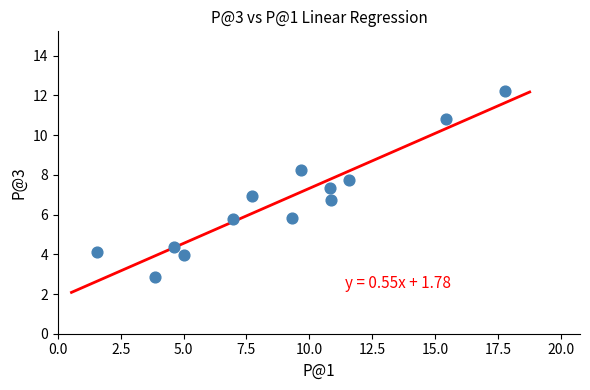

What is the range of Y values (max minus min)?

9.4